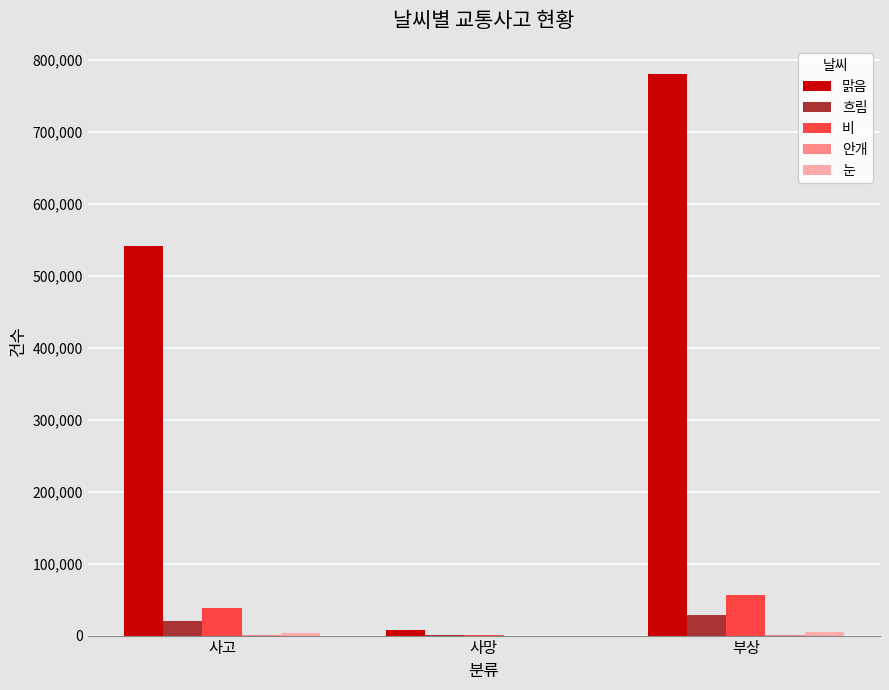

Are the bars horizontal?

No